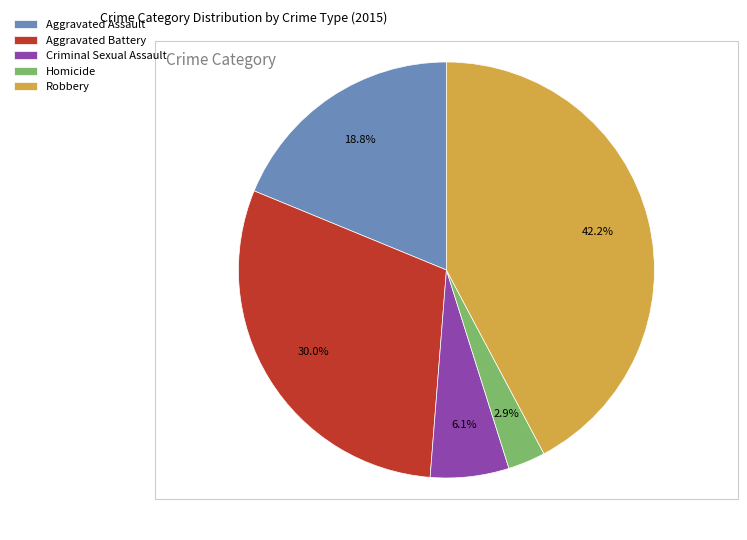

Is the sum of Aggravated Assault and Aggravated Battery greater than half?

No